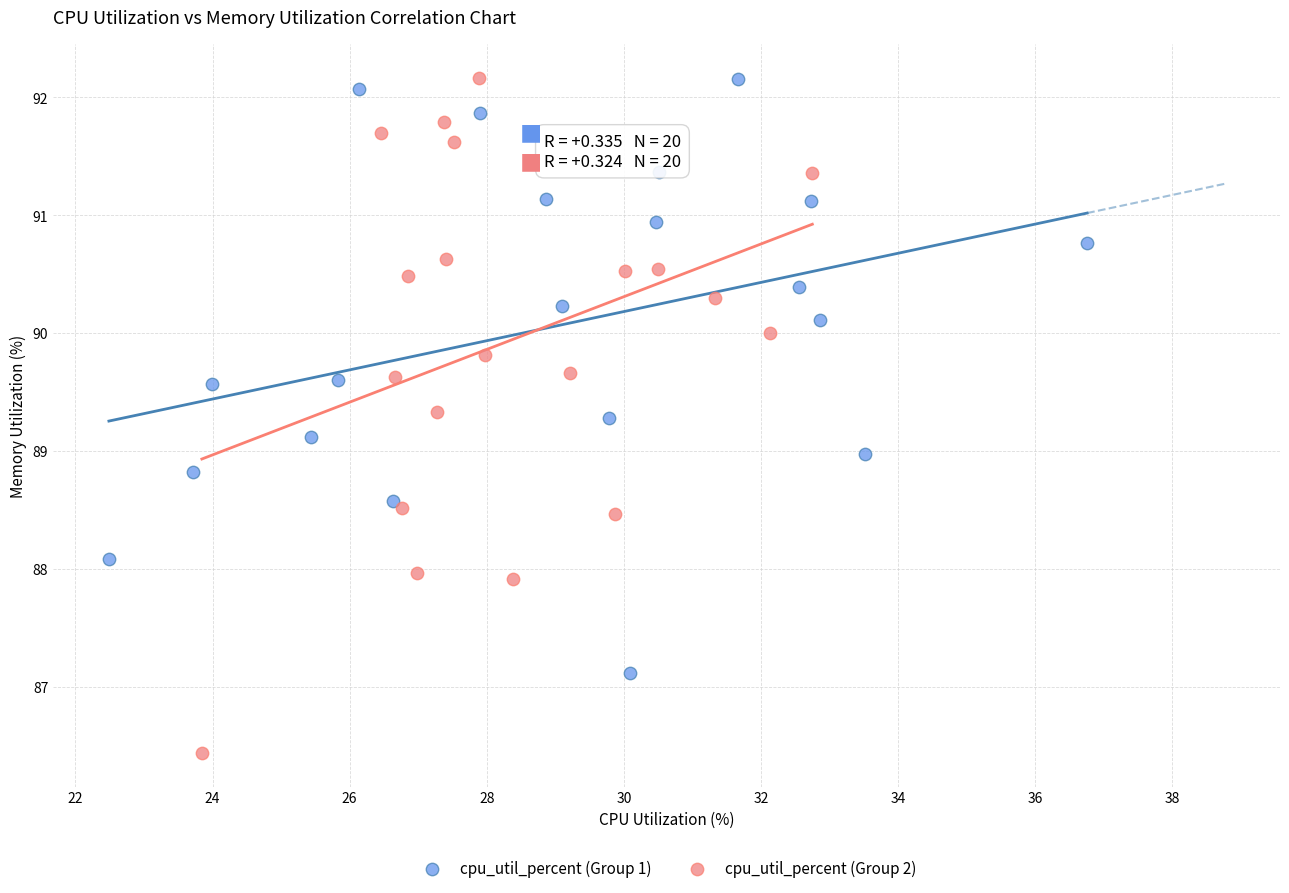

Which series has the largest Y range (max minus min)?

cpu_util_percent (Group 2)